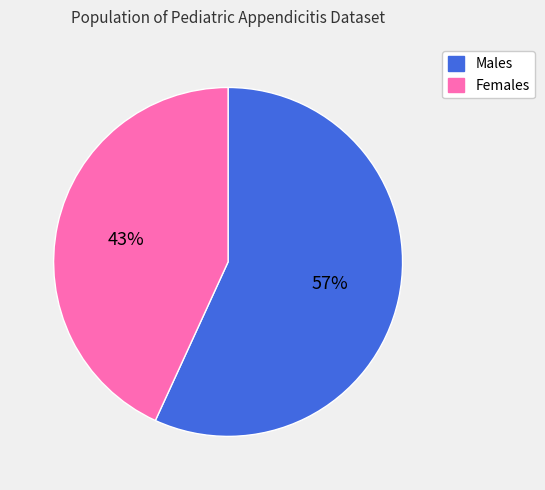

To the nearest percent, what portion does Females represent?

43%